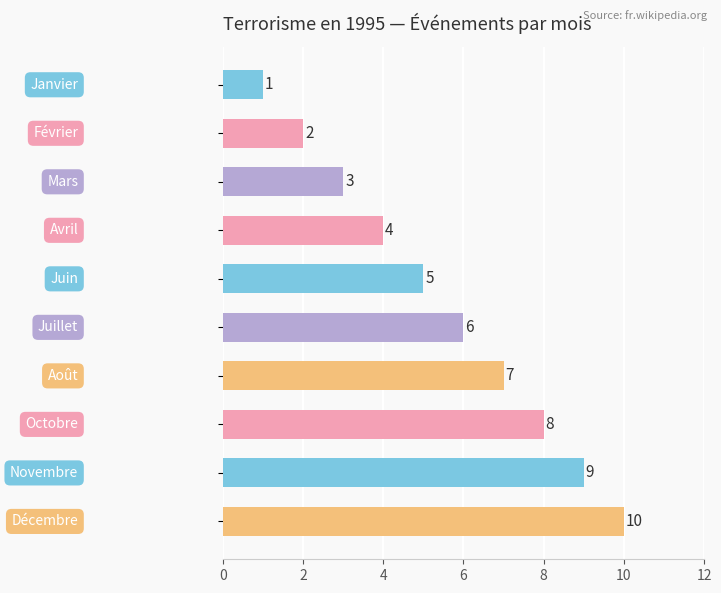

Count the values in the range 3 to 8.

6